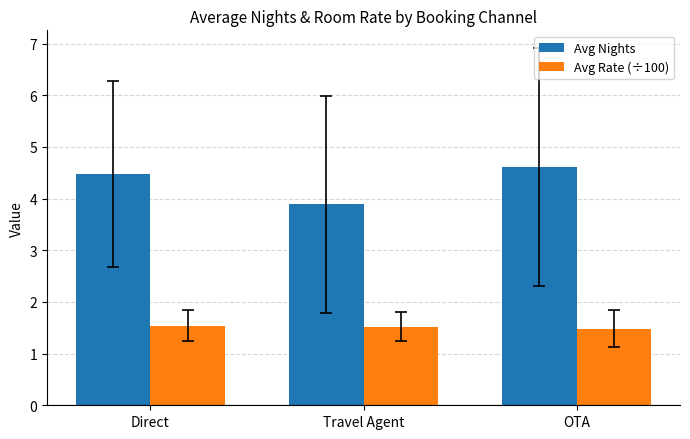

What is the approximate value of Avg Rate (÷100) at Direct?

1.5